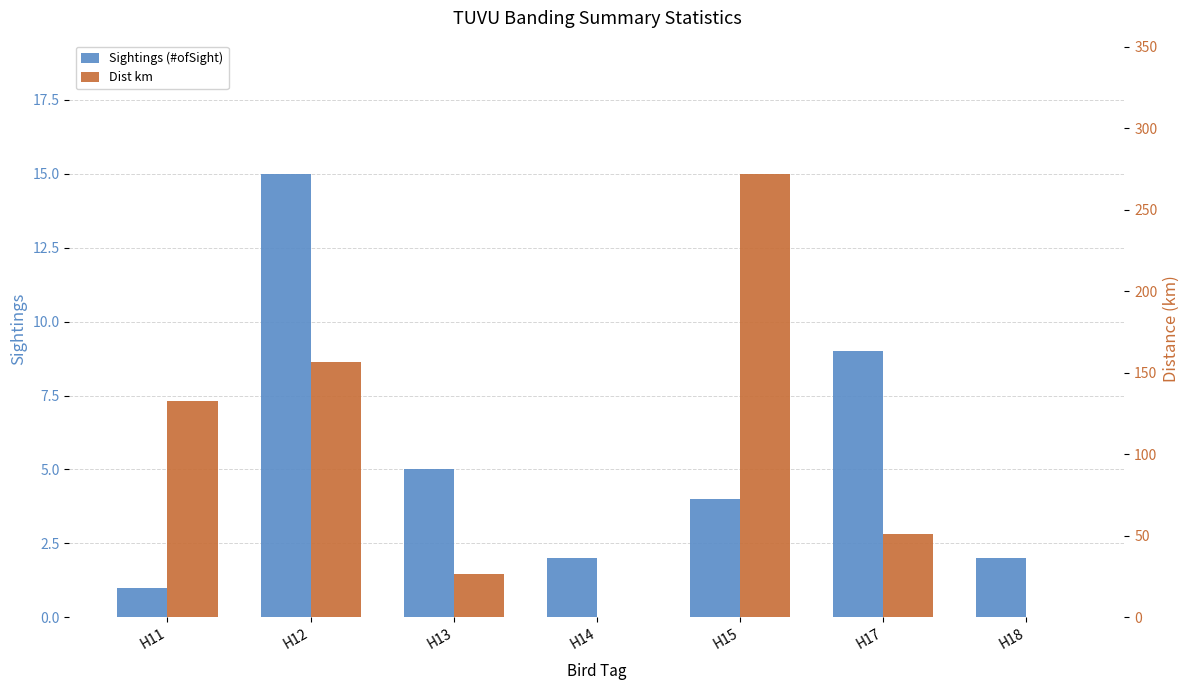

How many bars are there in each group?

2